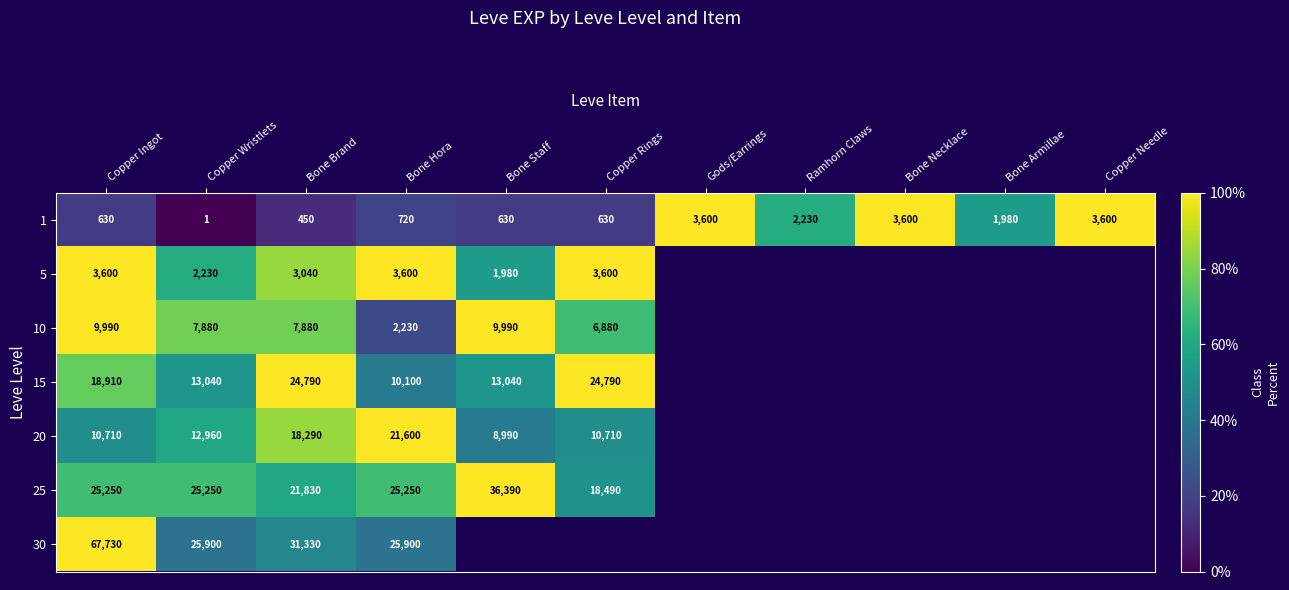

The 10 series shows 109.8 at Copper Wristlets. True or false?

False